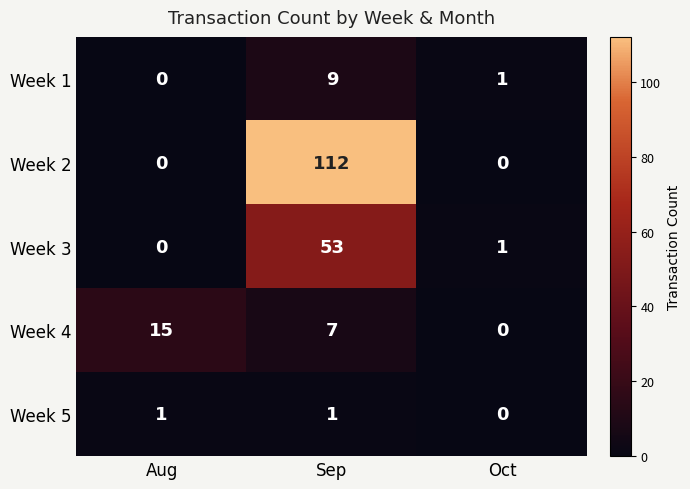

Count the number of categories in the chart.

3